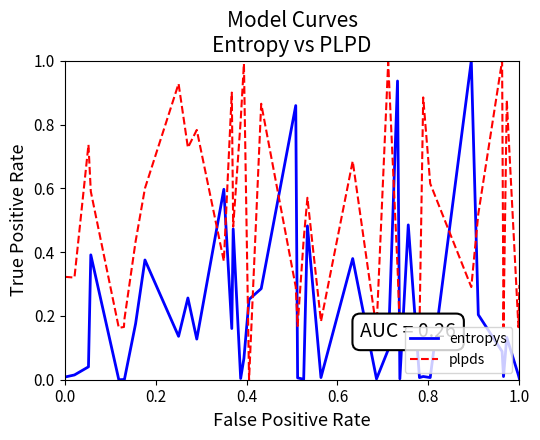

Which series has the largest total across all categories?

plpds